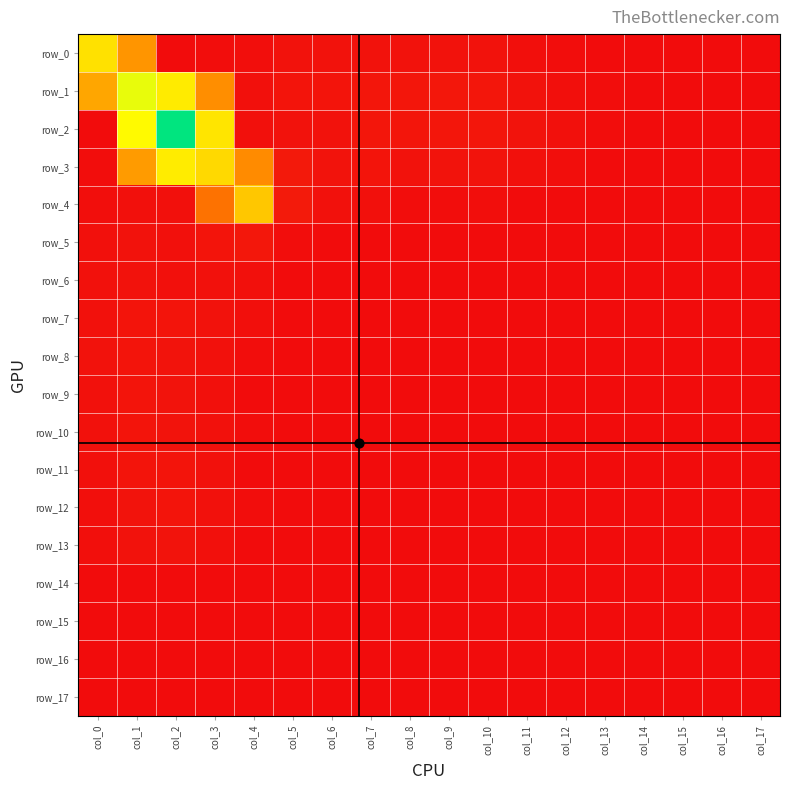

Which series has the largest total across all categories?

row_2